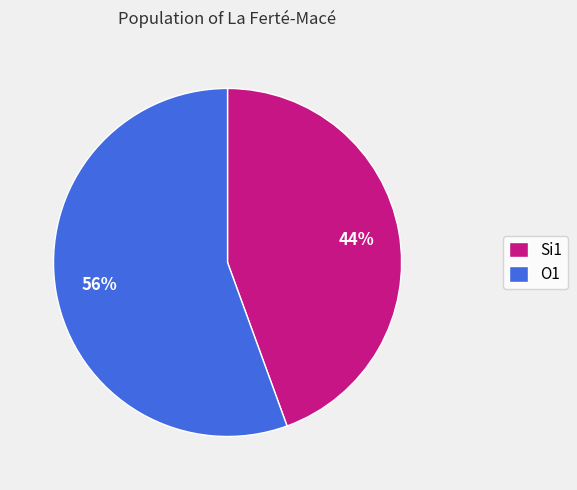

True or false: O1 accounts for 97% of the total.

False